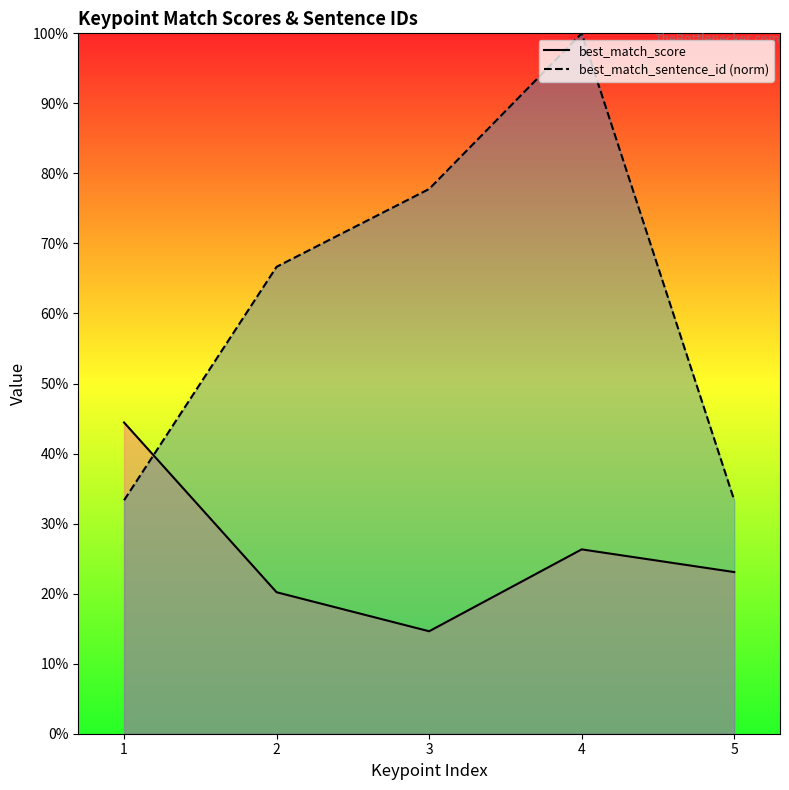

At which category does best_match_sentence_id (norm) reach its first local peak?

4